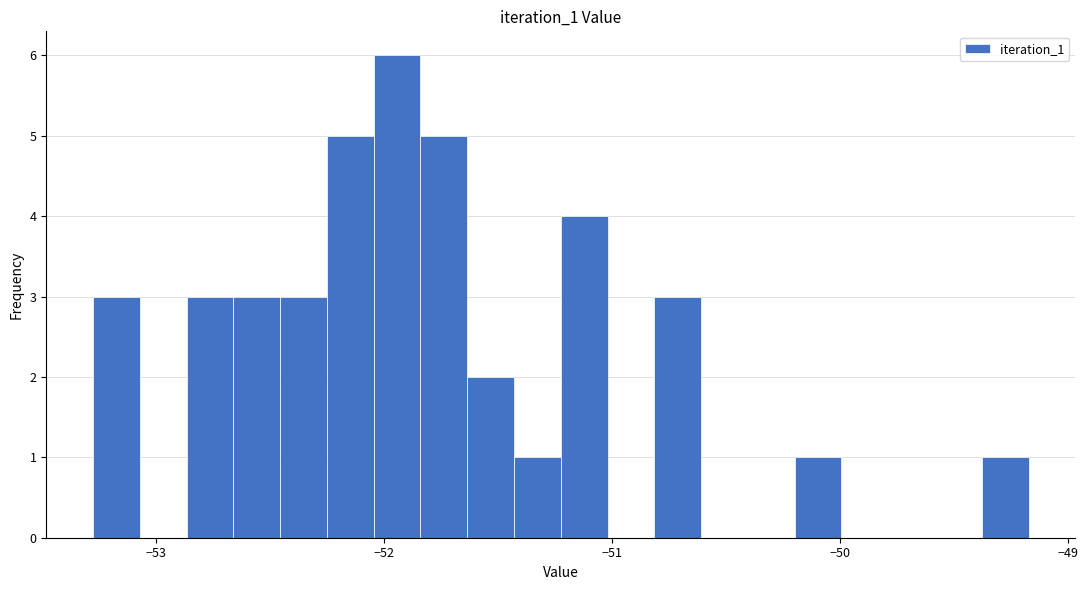

Read against the x-axis, roughly where is the centre of the tallest bar?

-51.9